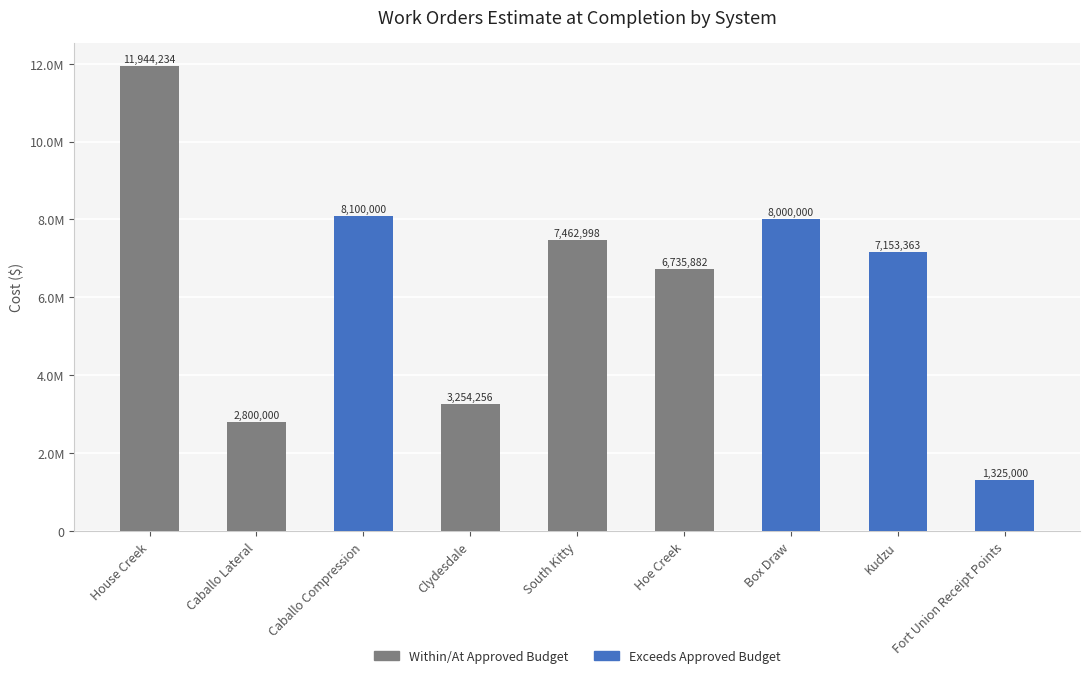

How many bars are there in total?

9